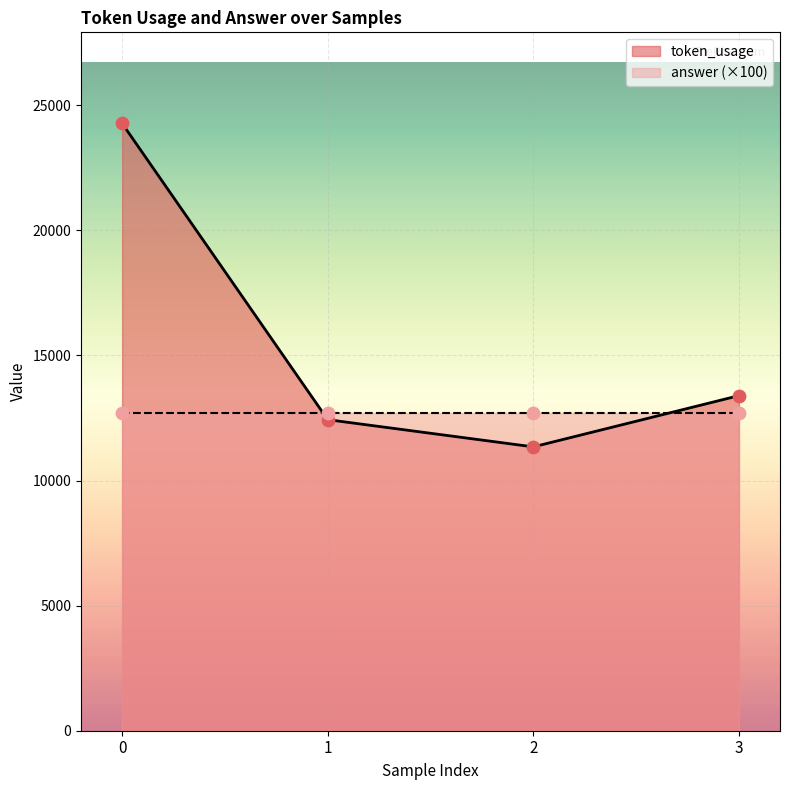

What is the change in value from 0 to 1?

-11841